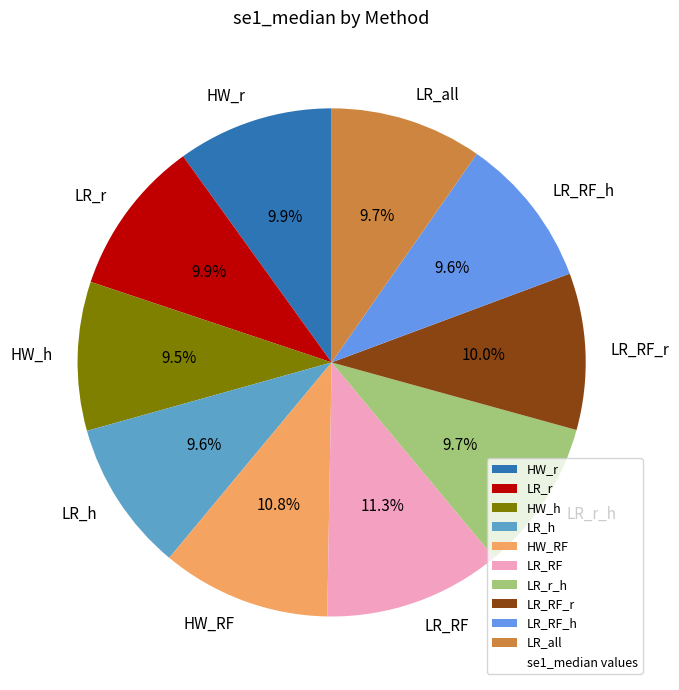

Which category has the biggest portion of the pie?

LR_RF